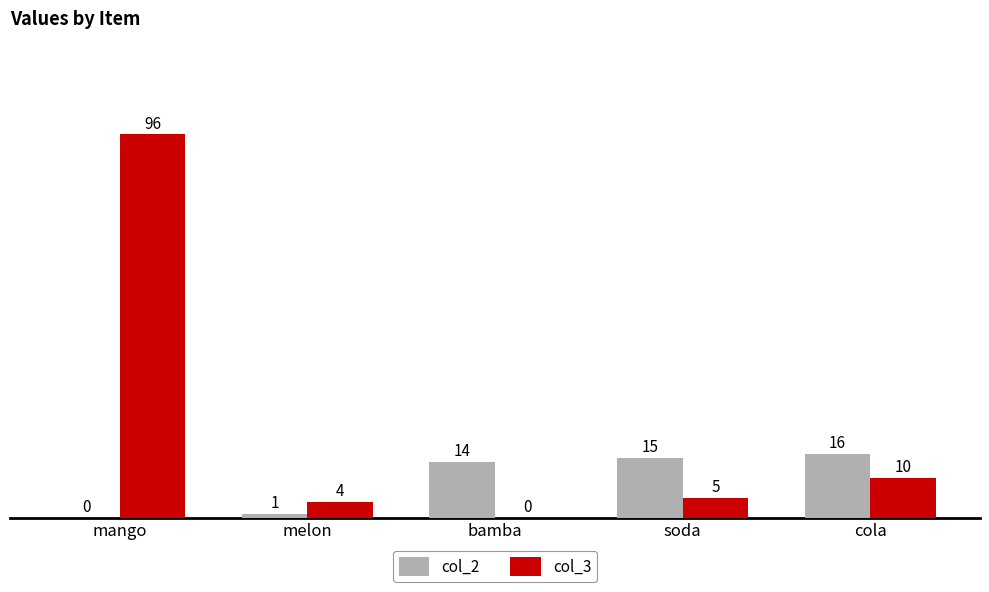

Is the value of col_2 at melon greater than the value of col_3 at bamba?

Yes